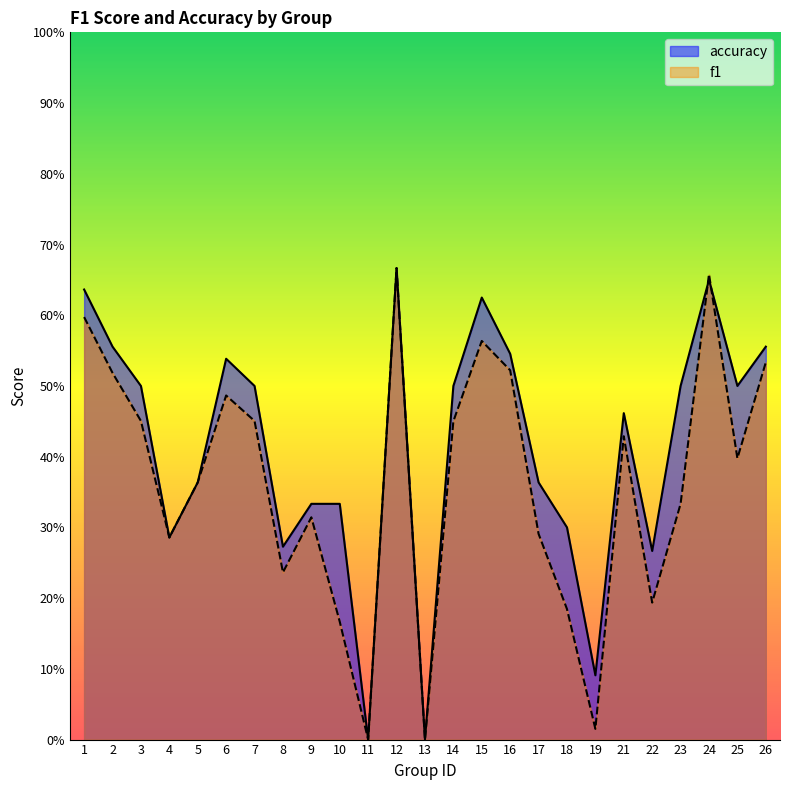

Does the chart display data point markers on the line(s)?

No